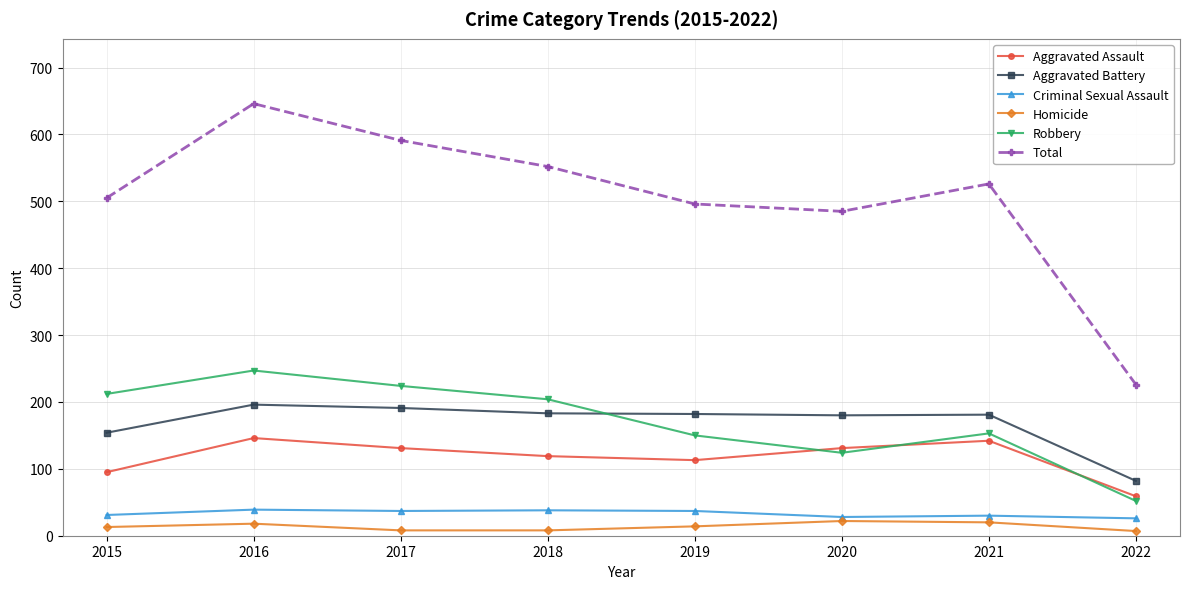

What is the value of the Total point at the 2nd from the left?

646